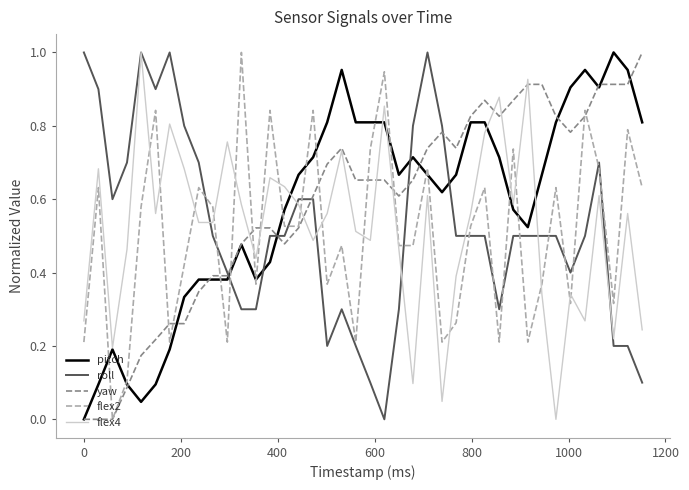

How many lines are shown in the chart?

5